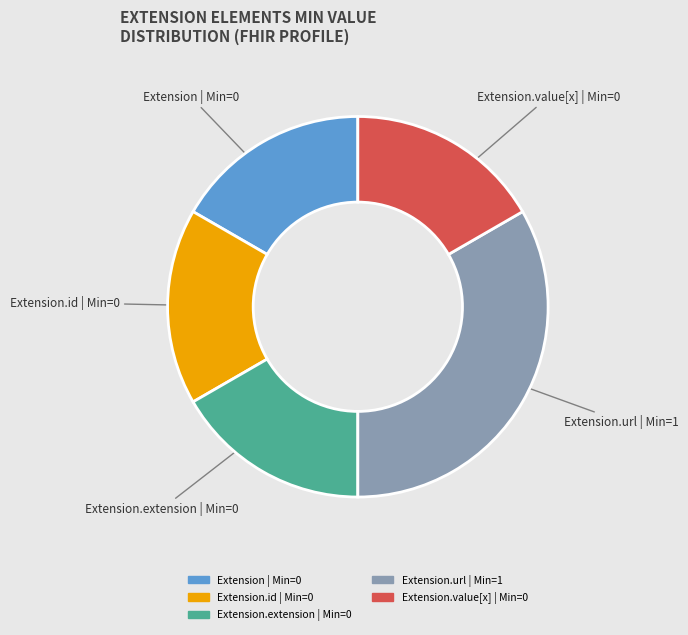

How many segments does this pie chart have?

5